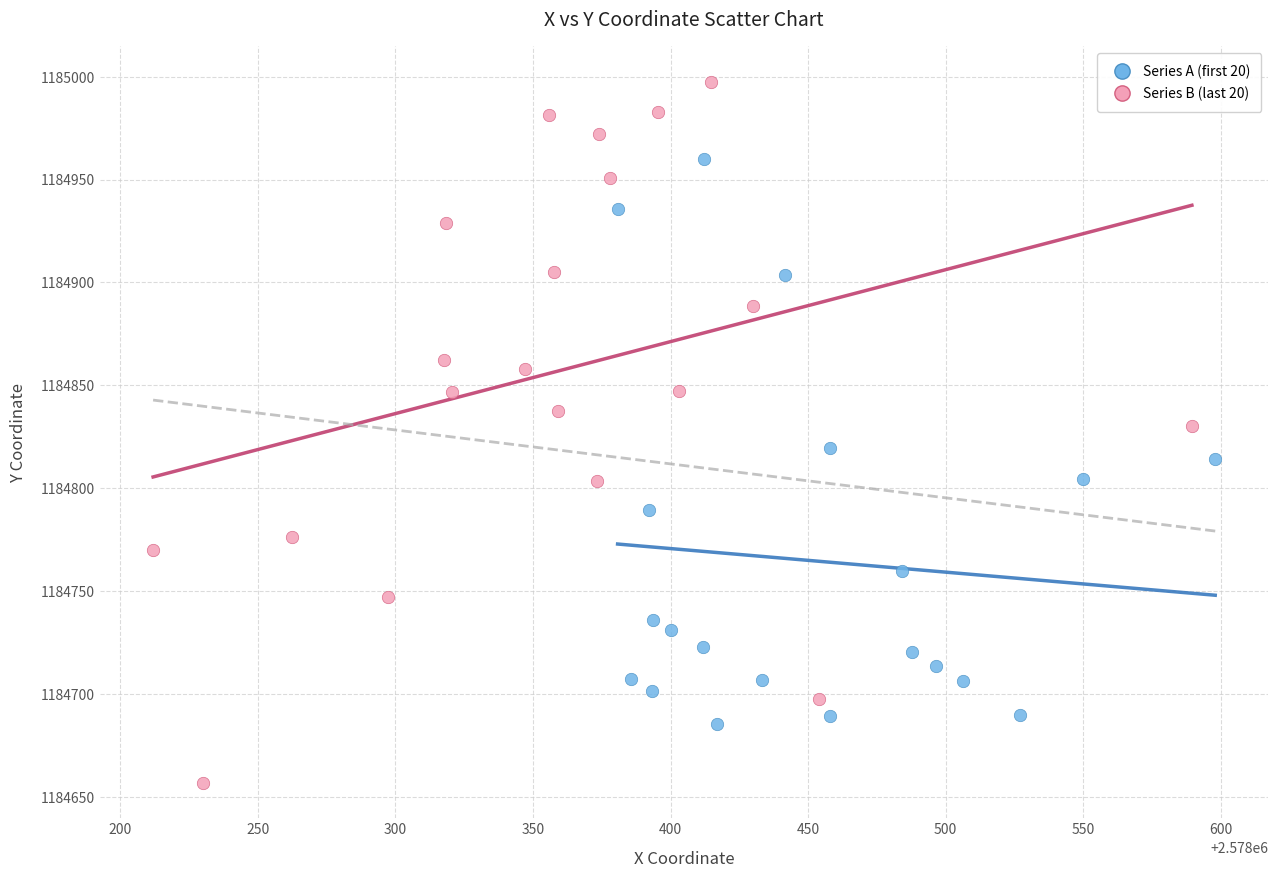

Which series reaches the minimum Y coordinate?

Series B (last 20)